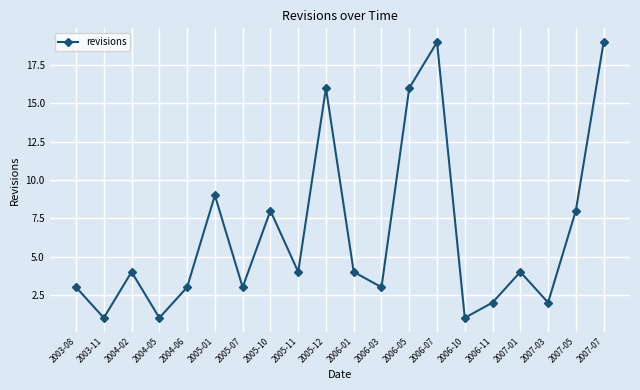

Reading right to left, what are all the values shown in this chart?

19	8	2	4	2	1	19	16	3	4	16	4	8	3	9	3	1	4	1	3